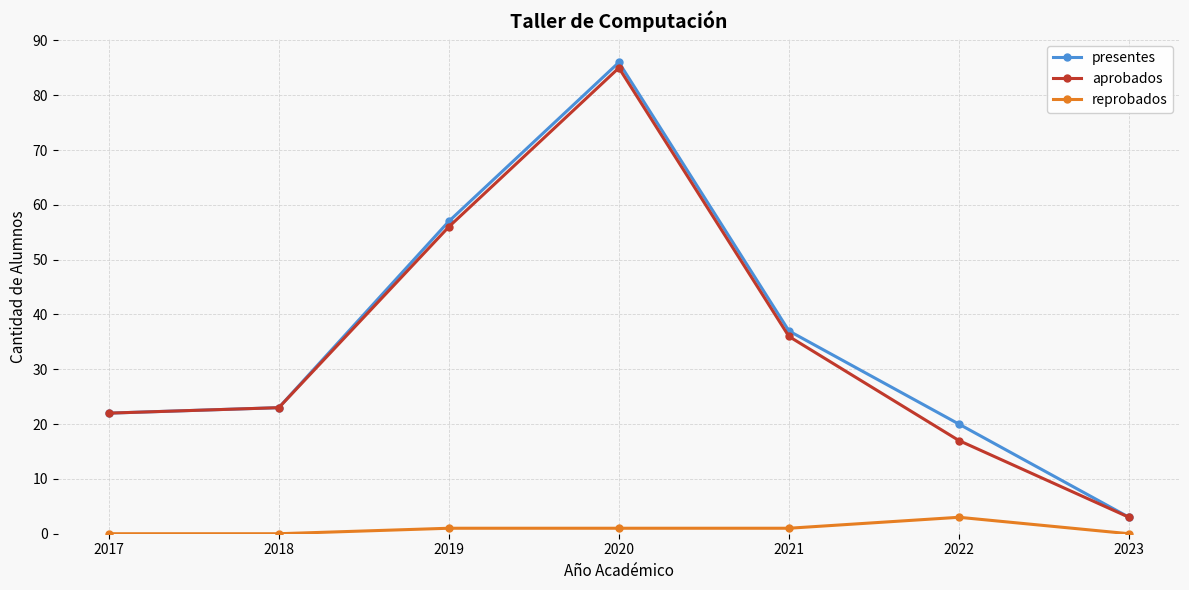

How many interior local peaks does the aprobados series have?

1